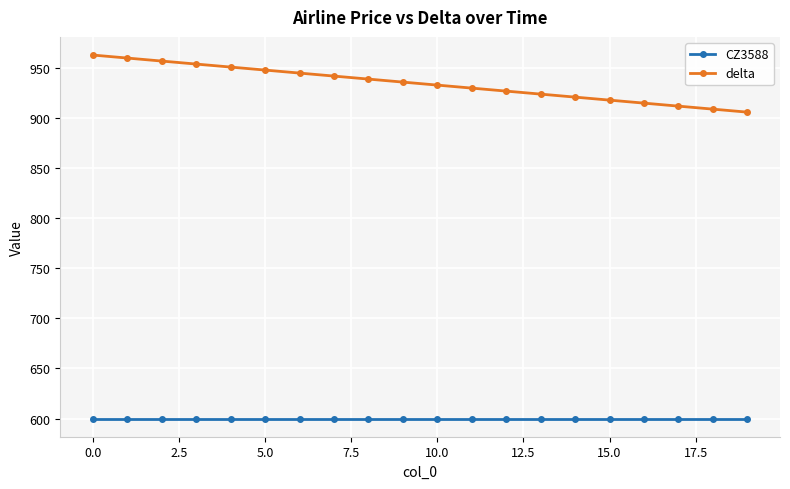

Reading left to right, what are all the values shown in this chart?

CZ3588: 600	600	600	600	600	600	600	600	600	600	600	600	600	600	600	600	600	600	600	600
delta: 963	960	957	954	951	948	945	942	939	936	933	930	927	924	921	918	915	912	909	906